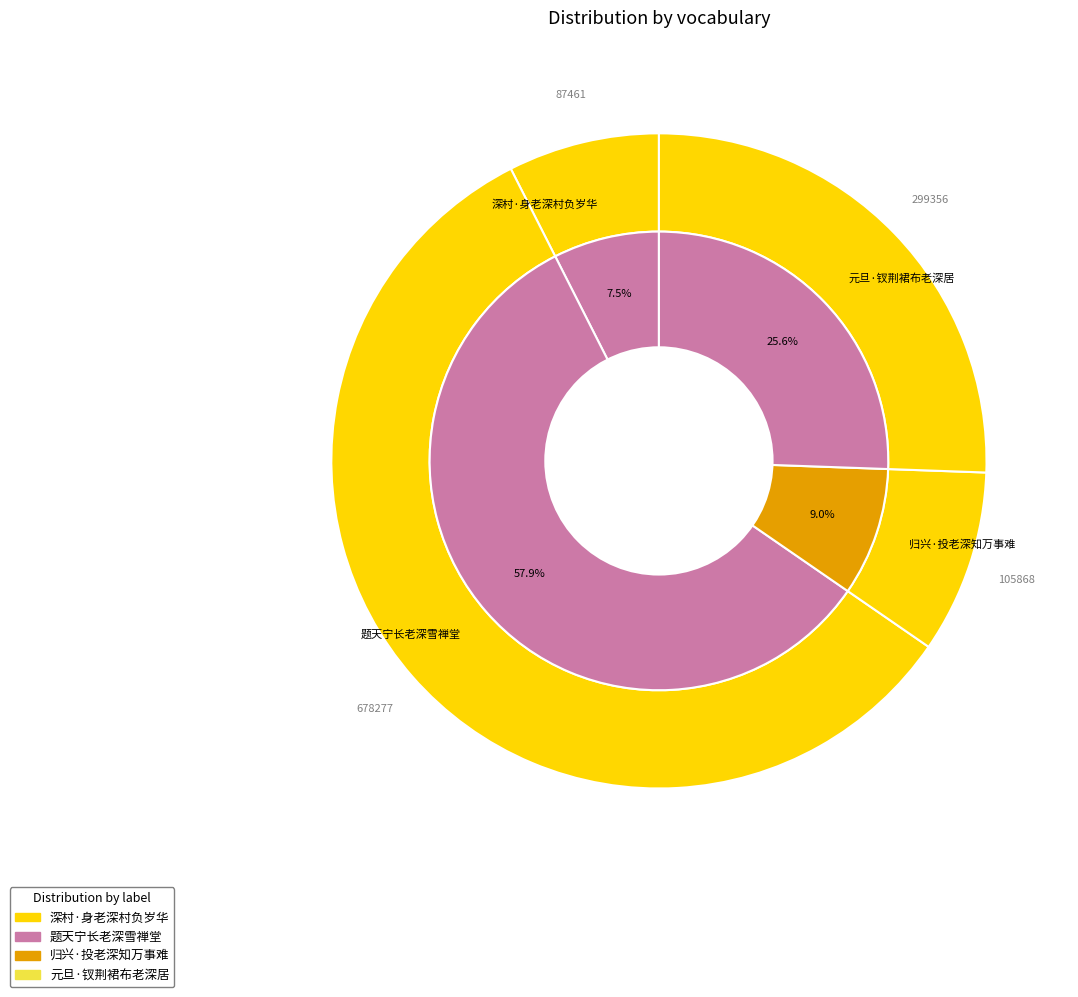

What percentage is the 题天宁长老深雪禅堂 slice, to the nearest percent?

58%